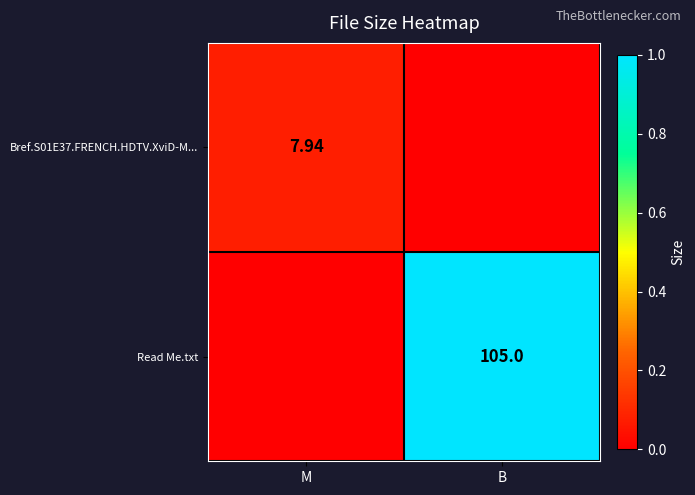

What is the spread (max minus min) of values at M?

0.1